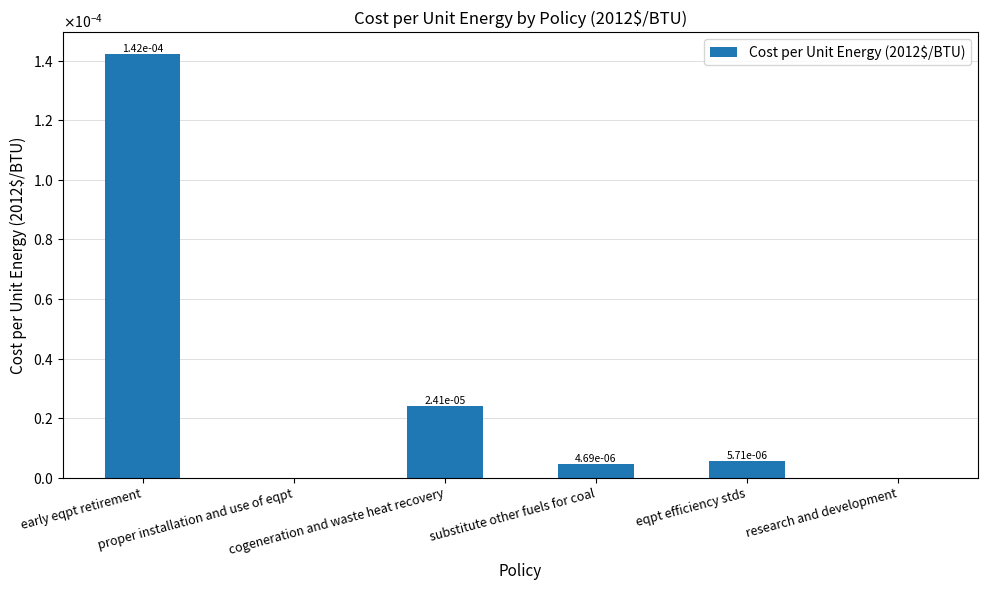

List the labels in order of value, smallest first.

proper installation and use of eqpt, research and development, substitute other fuels for coal, eqpt efficiency stds, cogeneration and waste heat recovery, early eqpt retirement